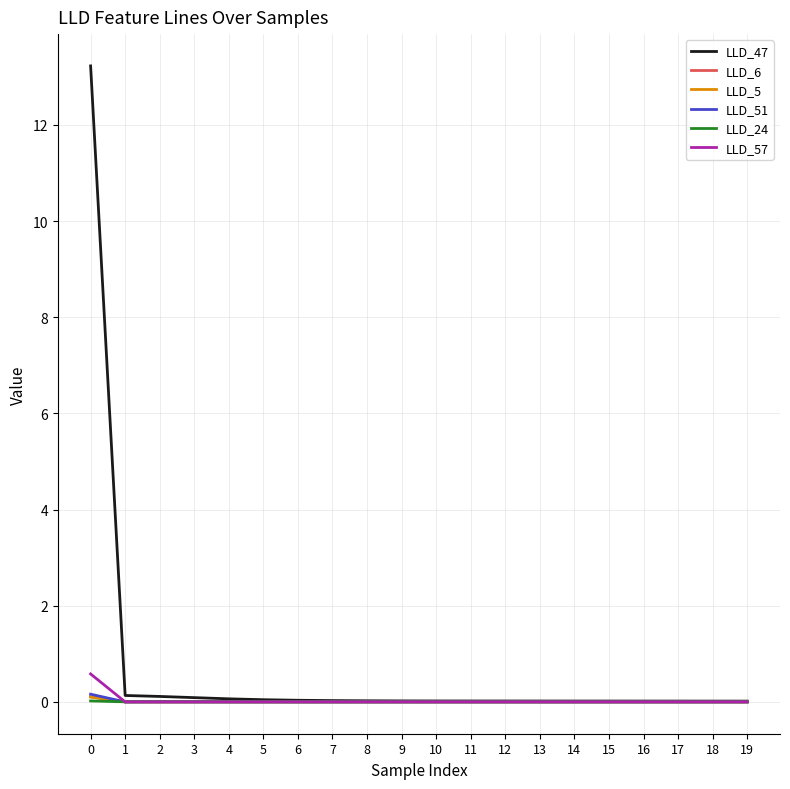

What is the difference between the maximum and minimum values in the LLD_47 series?

13.2